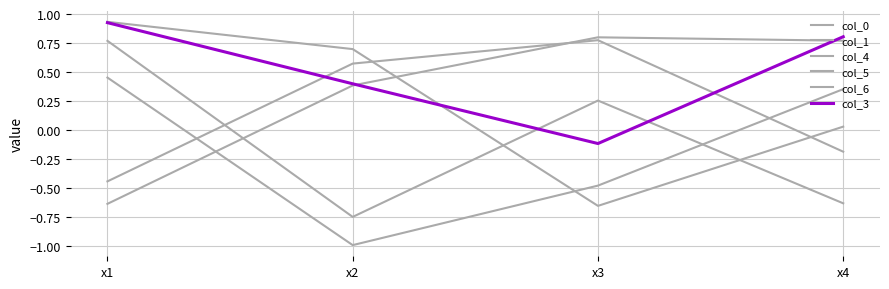

Read the col_0 value at x2.

-0.8